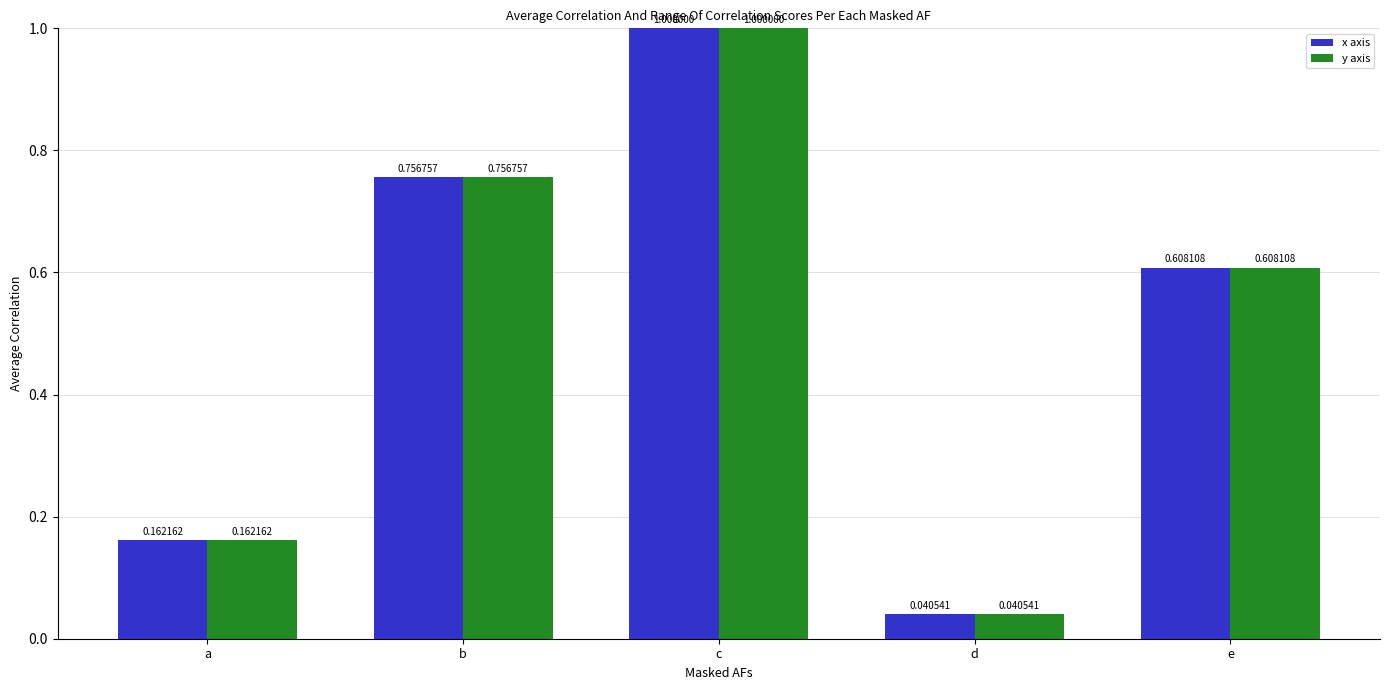

At which label does y axis reach its minimum?

d